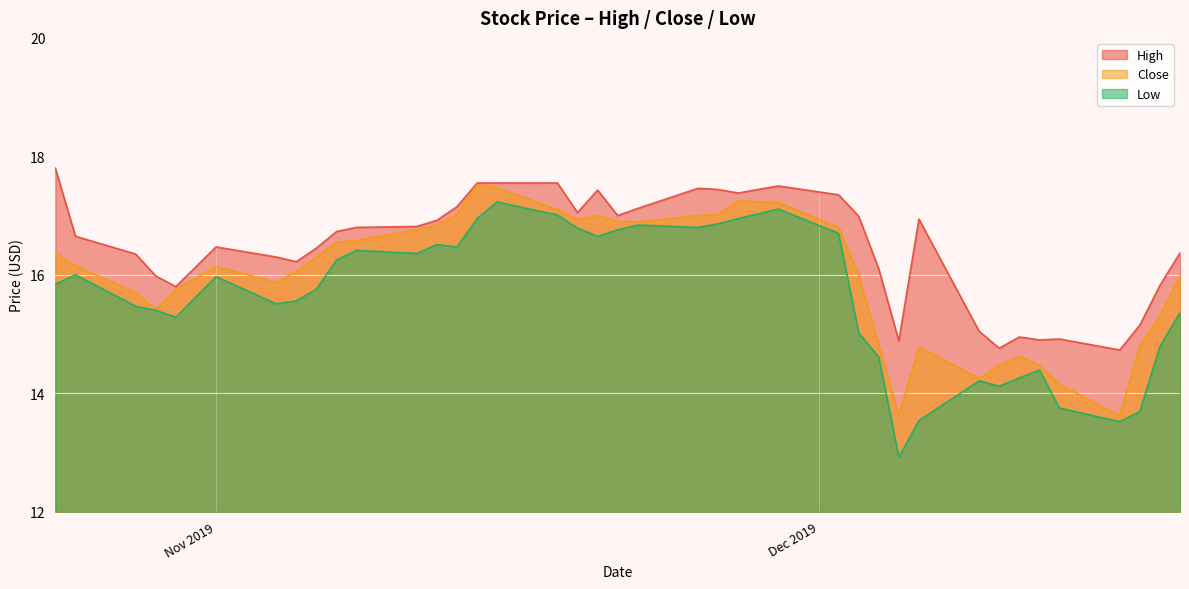

True or false: Low and High intersect in this chart.

False